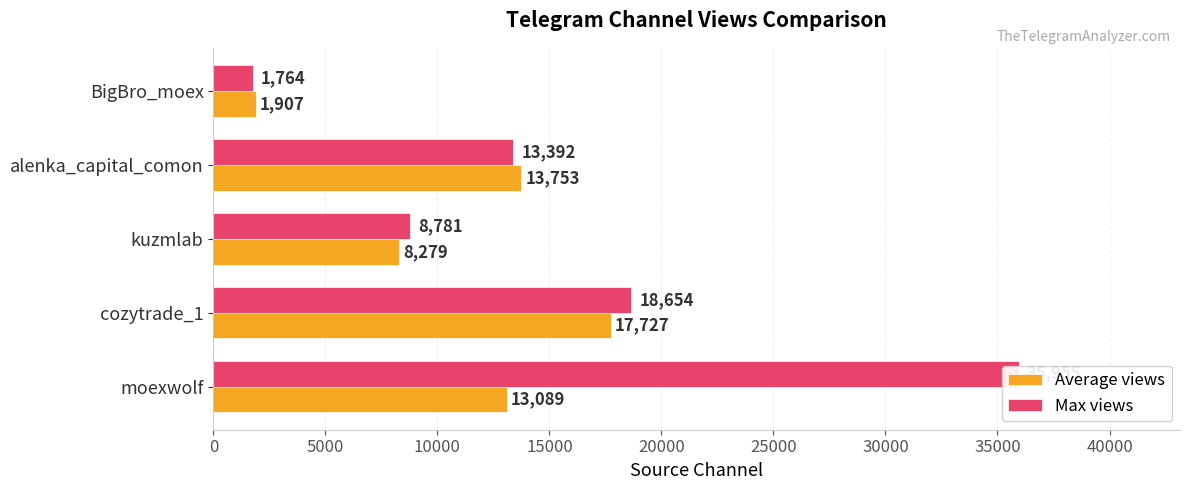

The value of Average views at kuzmlab is 5625. True or false?

False